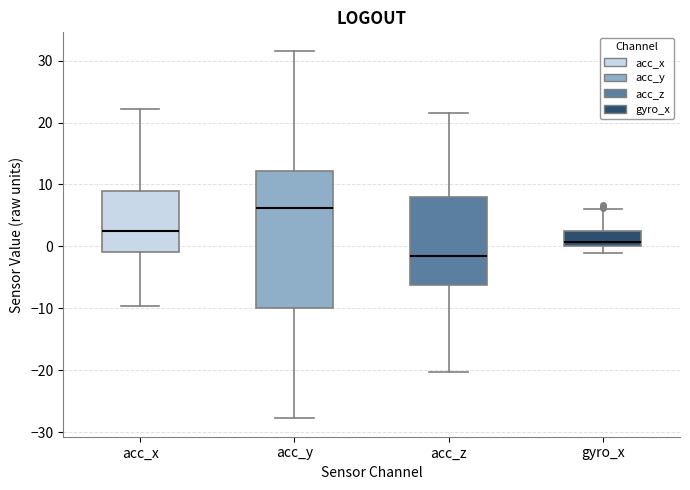

Which box's median line is the highest?

acc_y